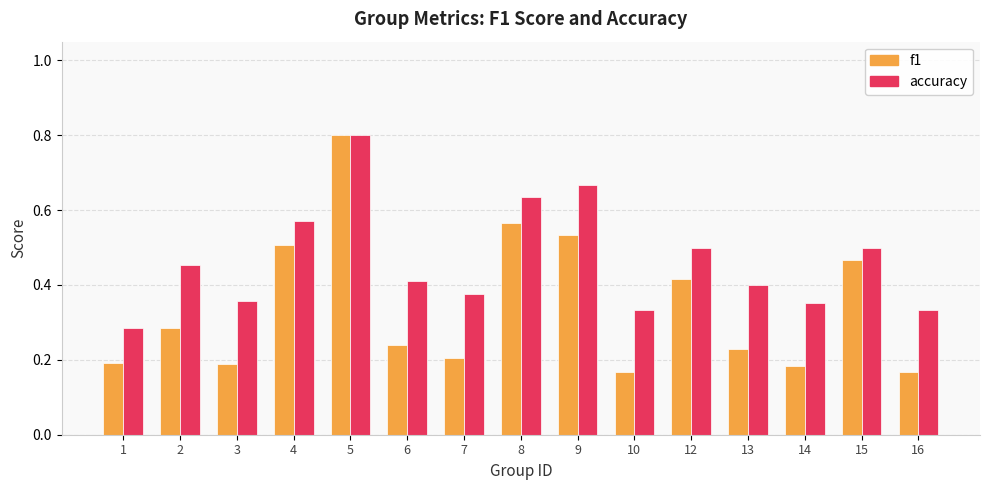

At which category does the chart reach its peak across all series?

5